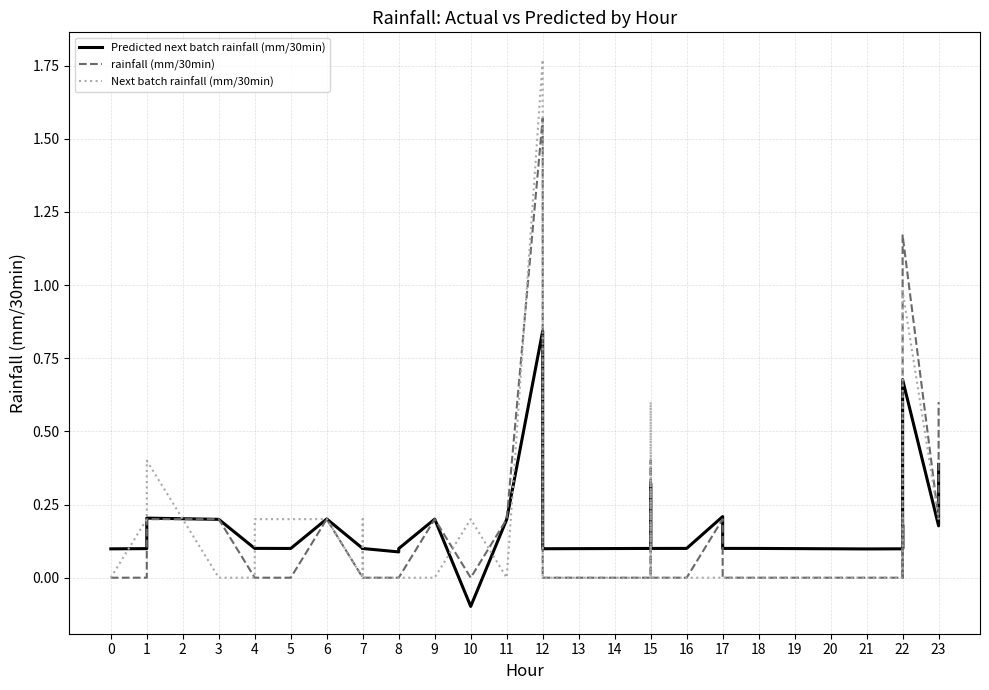

What is the smallest value displayed?

-0.1